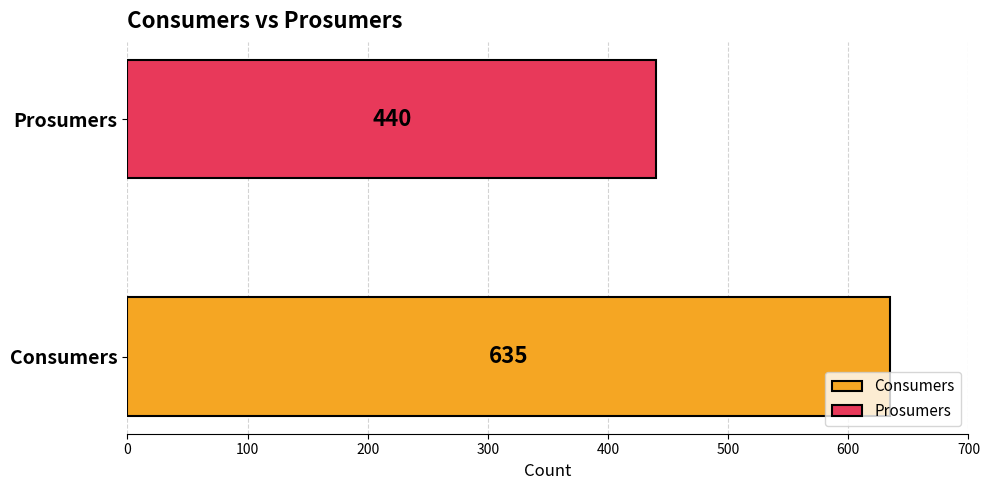

What are all the series names shown in the legend?

Consumers, Prosumers